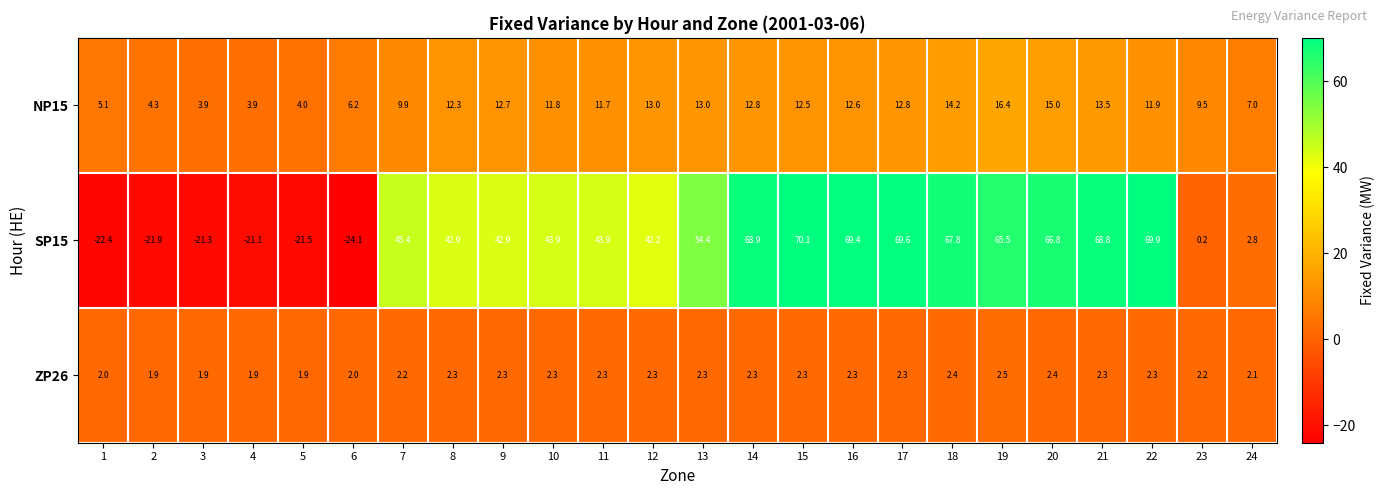

What is the approximate value of SP15 at 5?

-21.5